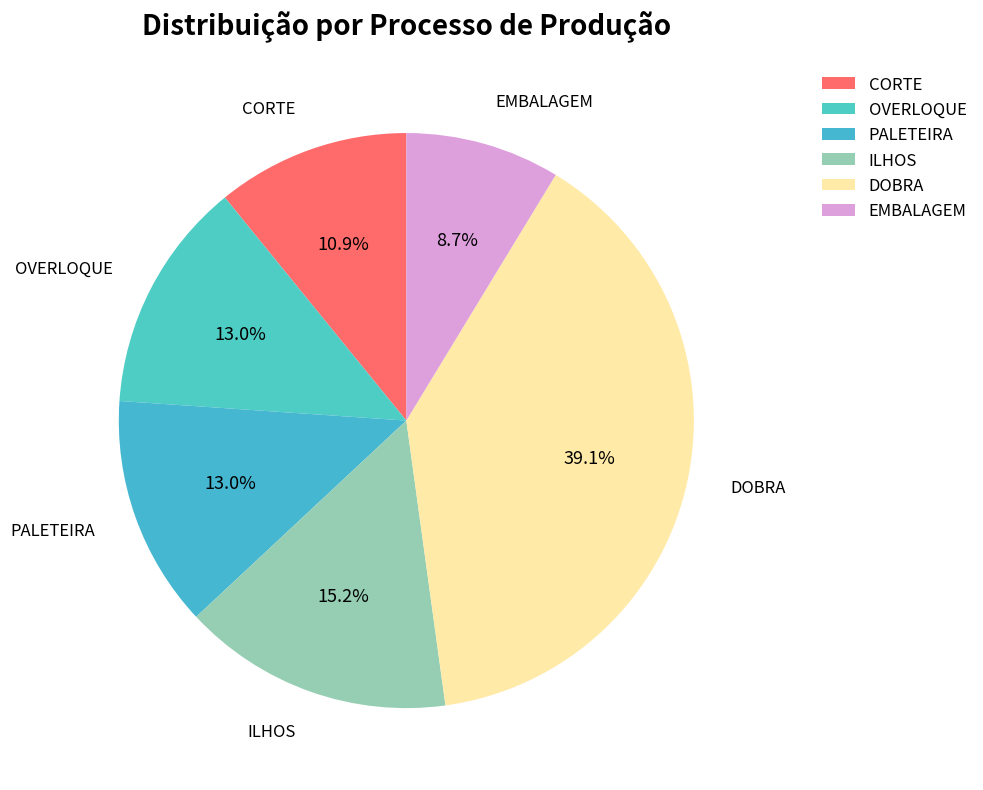

Which slice is the largest?

DOBRA